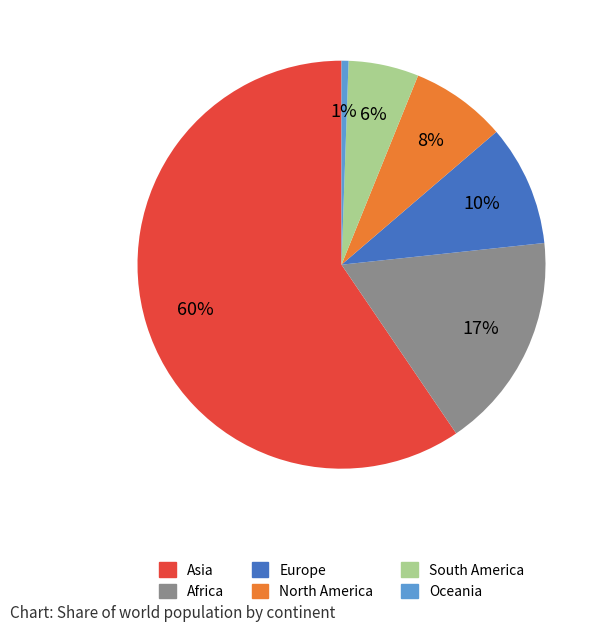

Combined, do Oceania and Africa account for over 50%?

No